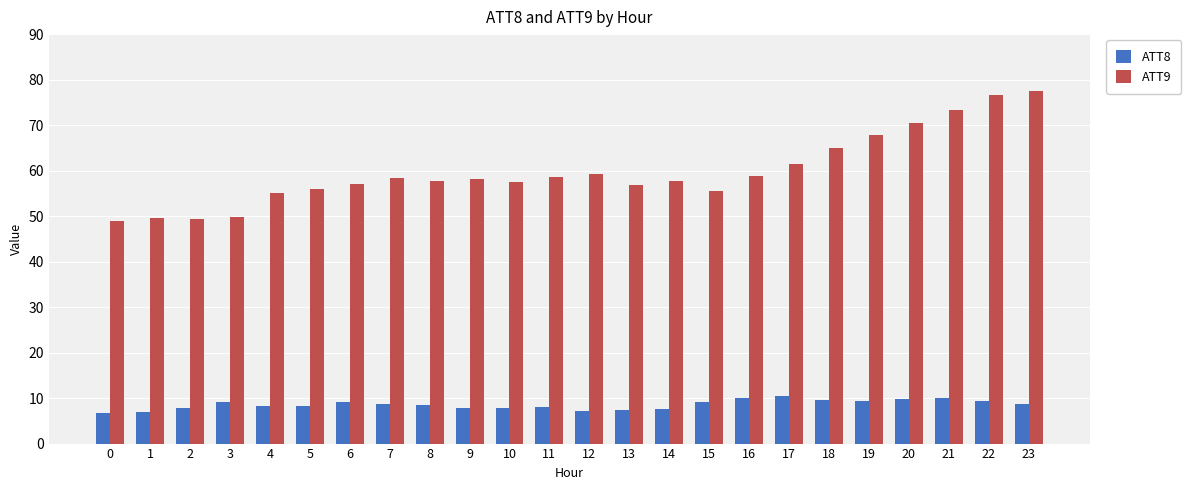

What is the sum of all ATT9 values?

1436.5